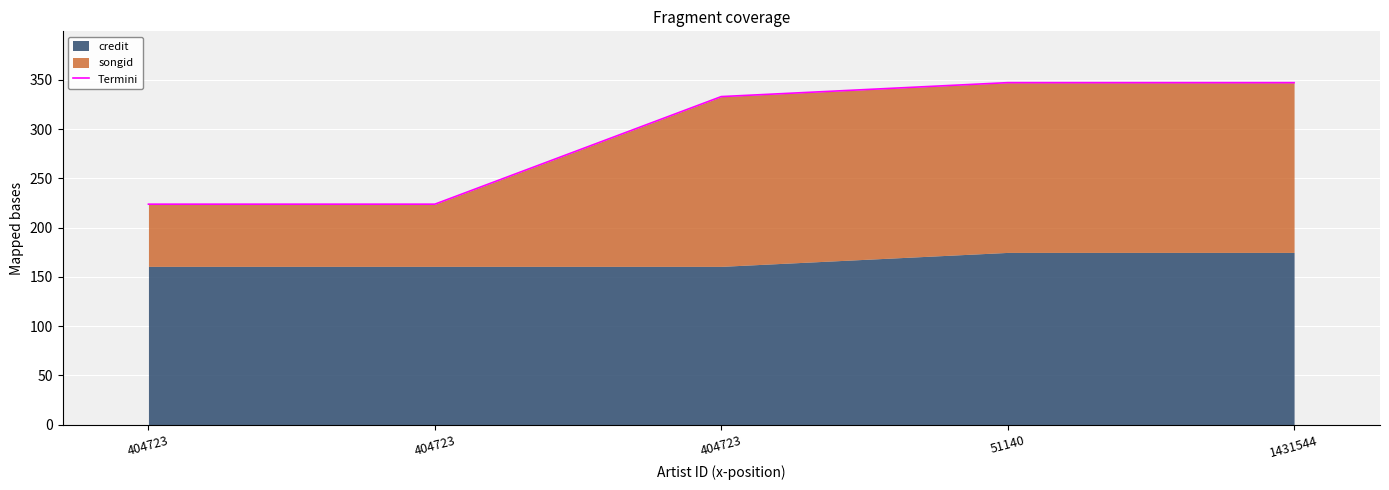

Reading right to left, transcribe all the data shown in this chart.

1431544=347.3	51140=347.3	404723=333.1	404723=223.9	404723=223.9